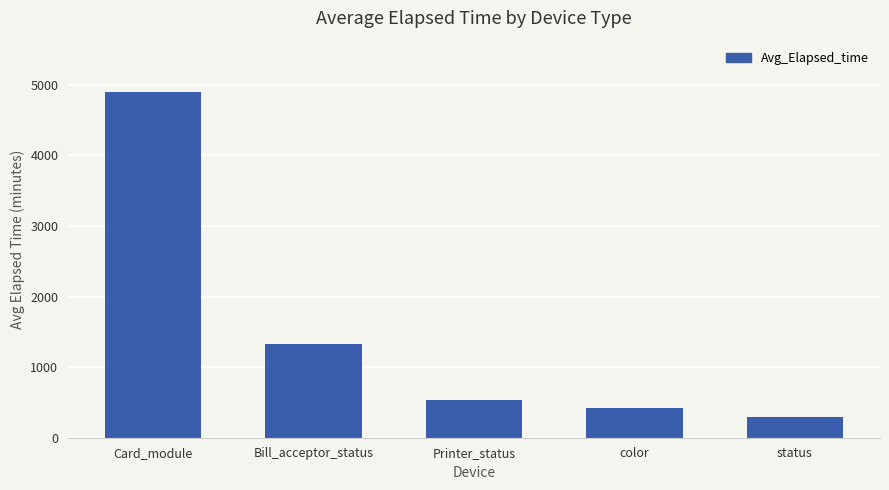

Which label corresponds to the largest value in the chart?

Card_module